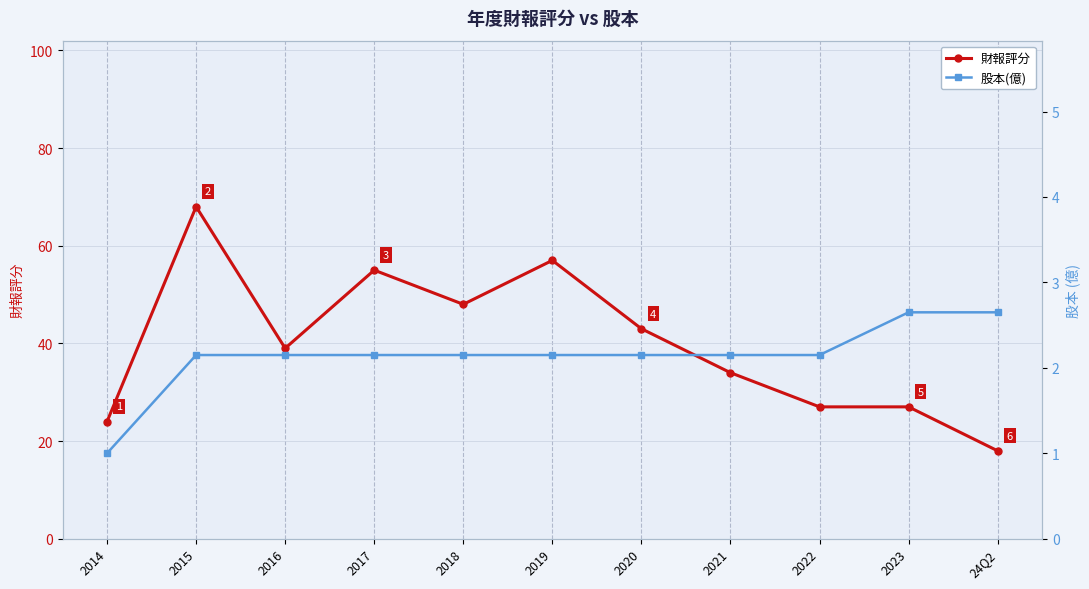

What is the value of the 財報評分 point at the 4th from the left?

55